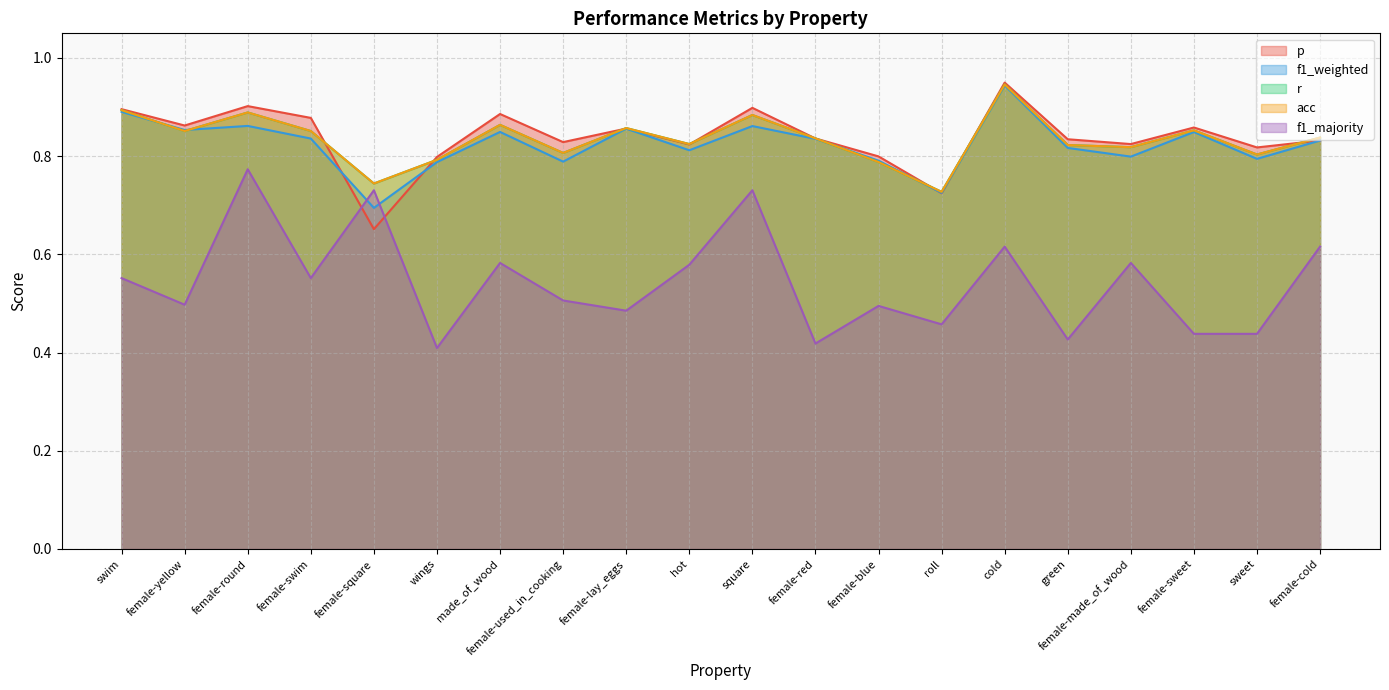

Rank the series at female-yellow from lowest to highest value.

f1_majority, r, acc, f1_weighted, p